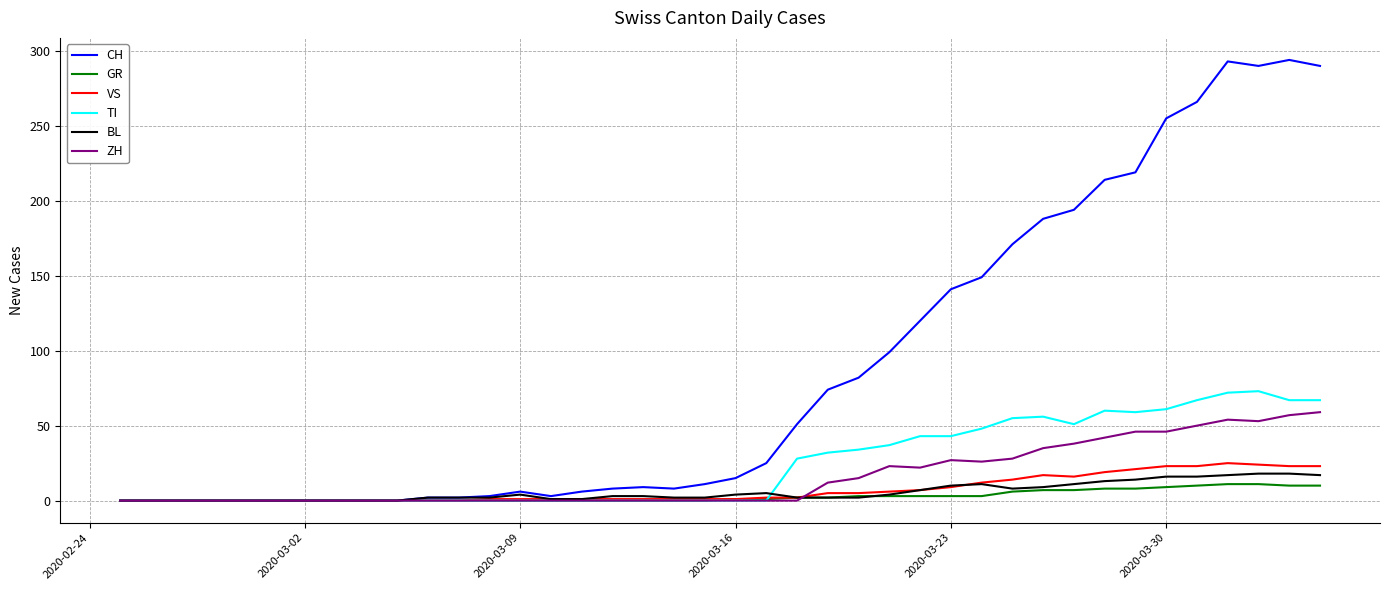

What is the highest value of the ZH series?

59